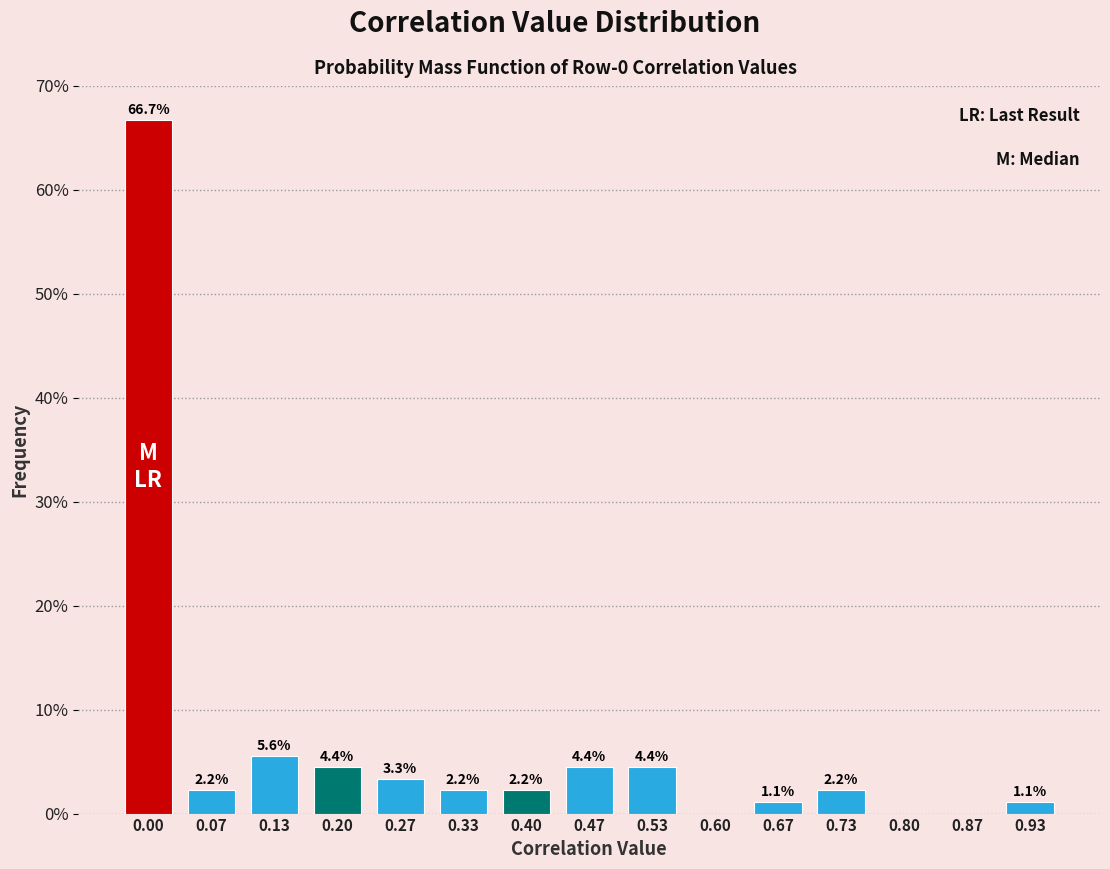

Reading right to left, extract all data points from this chart.

0.93=1.1	0.87=0.0	0.80=0.0	0.73=2.2	0.67=1.1	0.60=0.0	0.53=4.4	0.47=4.4	0.40=2.2	0.33=2.2	0.27=3.3	0.20=4.4	0.13=5.6	0.07=2.2	0.00=66.7